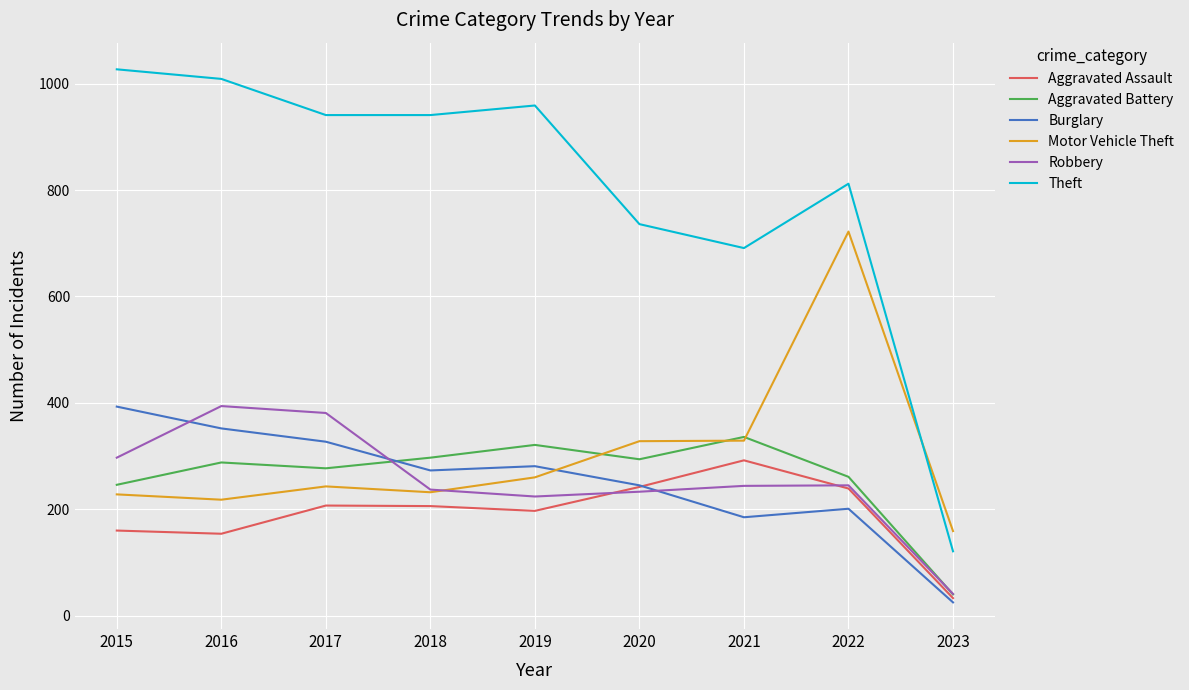

How many lines are shown in the chart?

6